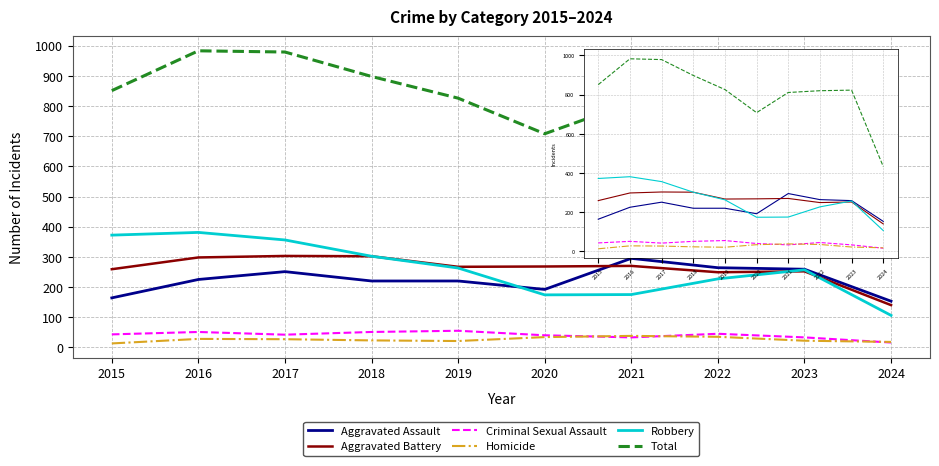

True or false: Aggravated Battery has more than 1 points higher than both neighbors.

True